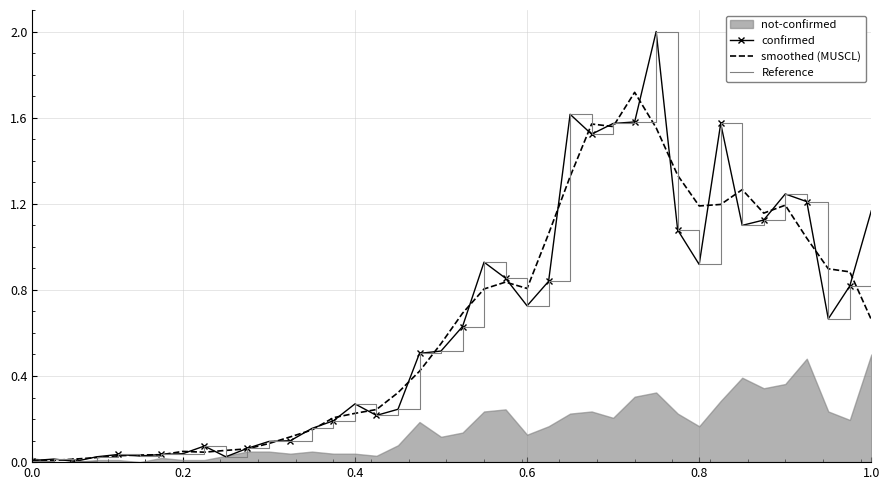

Is this an area chart (filled region under the line)?

No